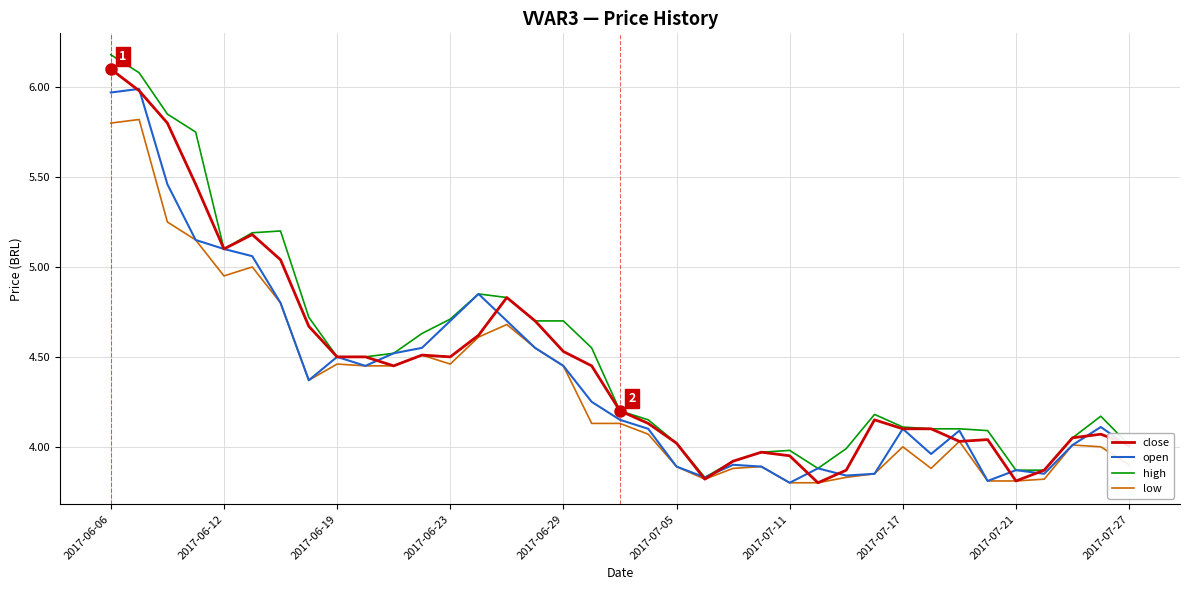

At which category is the sum across all series the highest?

2017-06-06